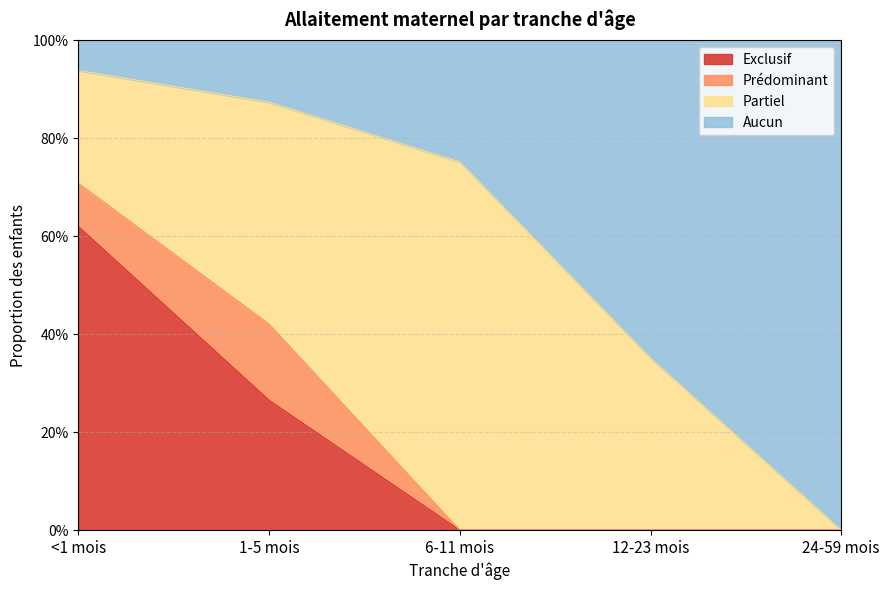

Does the chart have visible grid lines?

Yes